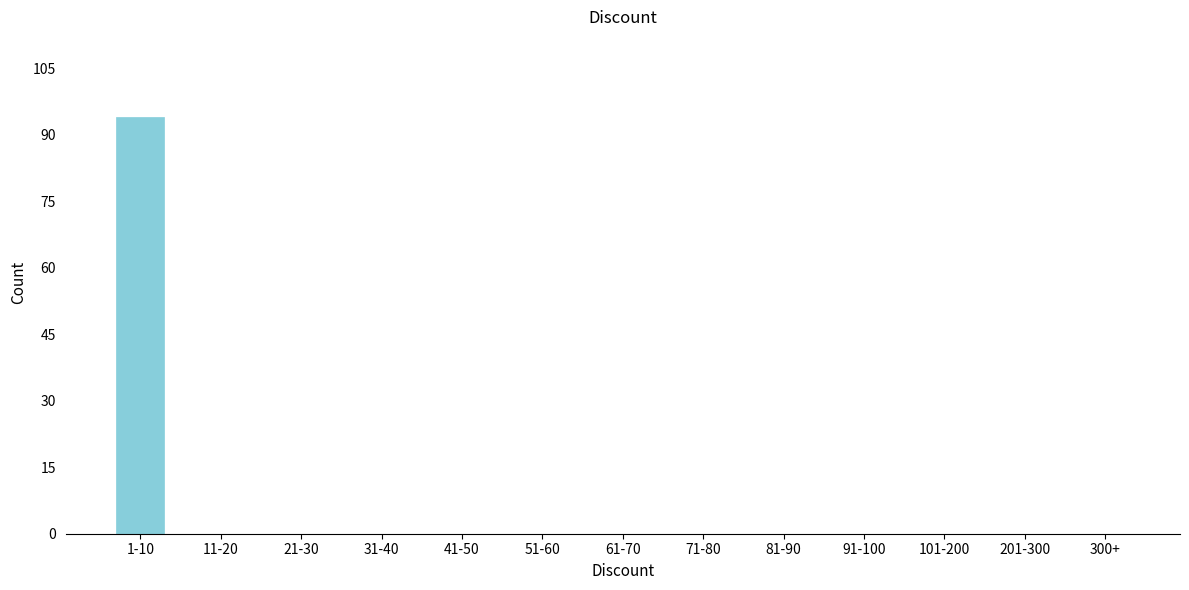

Reading left to right, what are all the values shown in this chart?

1-10=94	11-20=0	21-30=0	31-40=0	41-50=0	51-60=0	61-70=0	71-80=0	81-90=0	91-100=0	101-200=0	201-300=0	300+=0